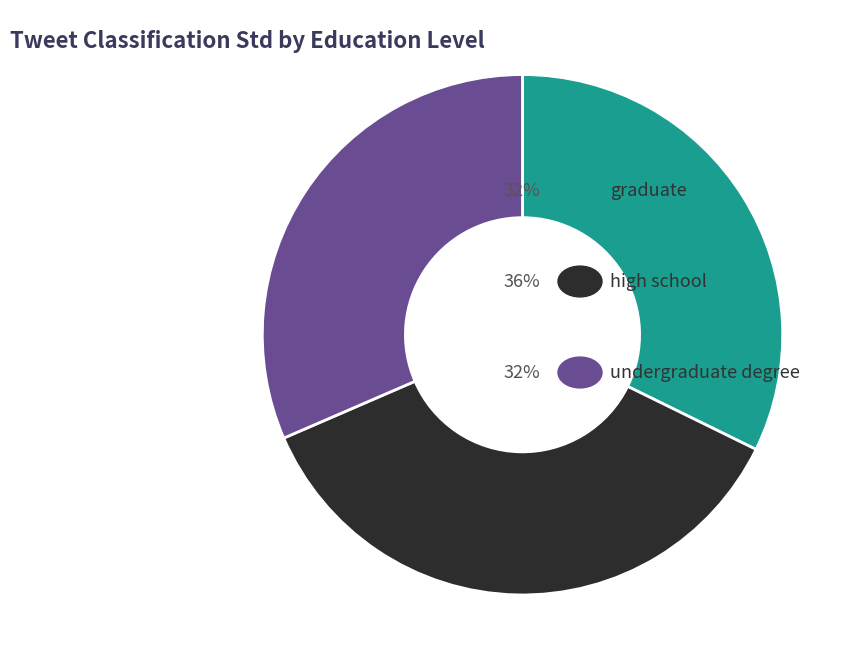

Is there any slice that represents more than half of the pie?

No